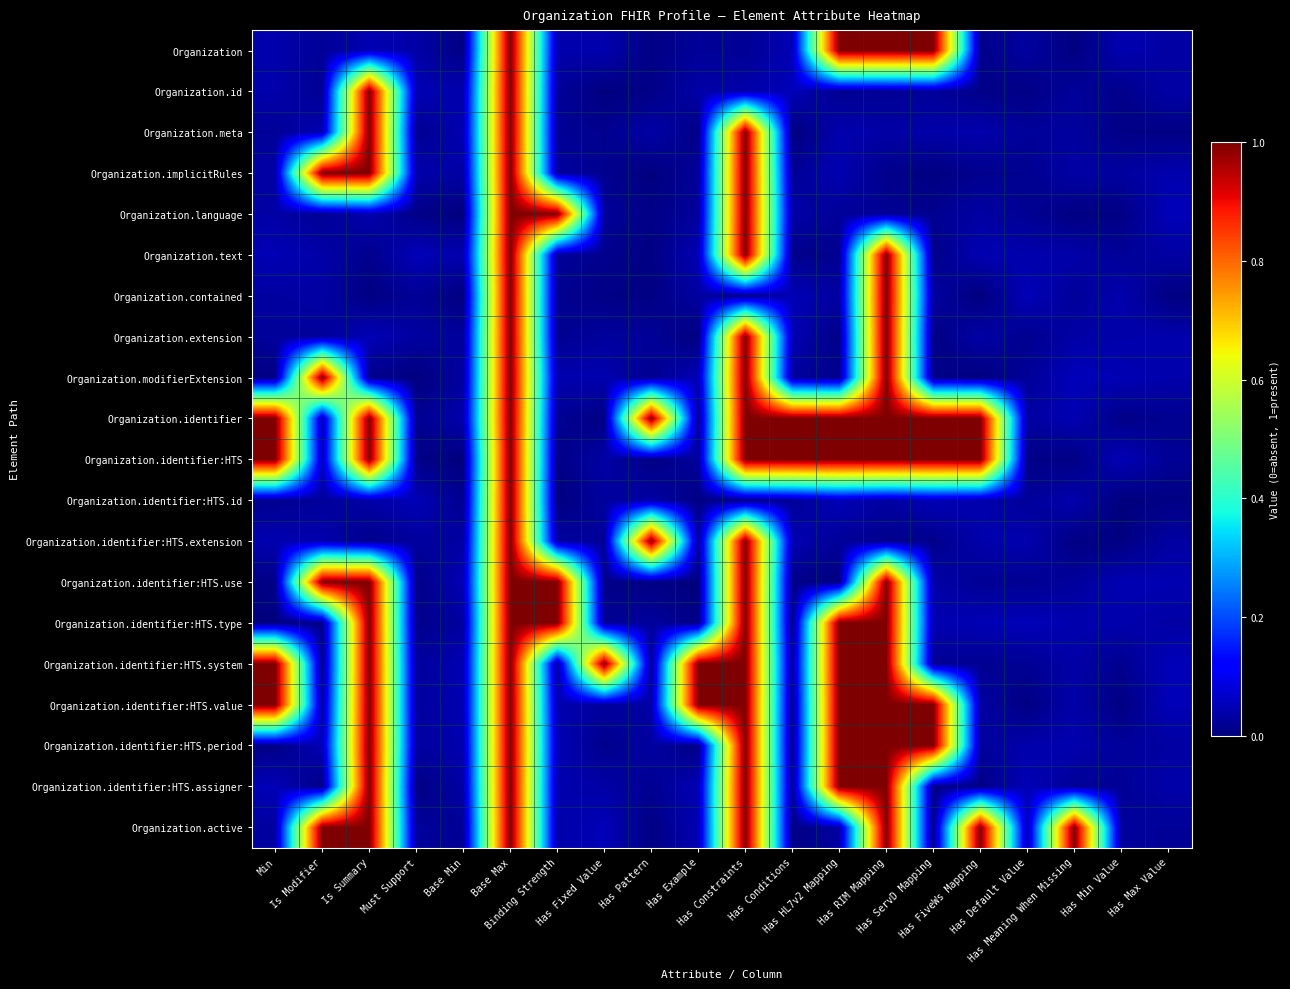

What is the total value across all series at Has Conditions?

2.4